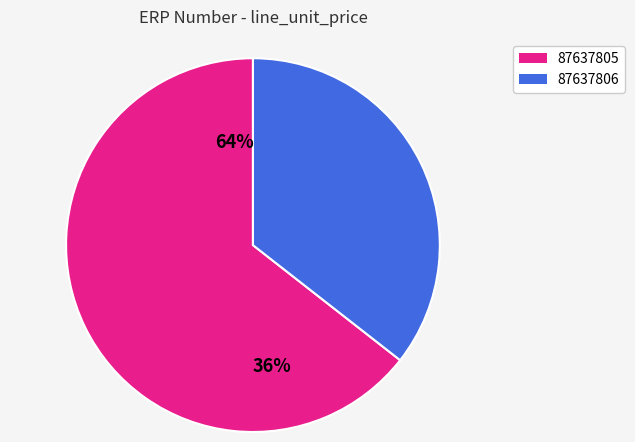

True or false: XYJZ1234 accounts for 79% of the total.

False